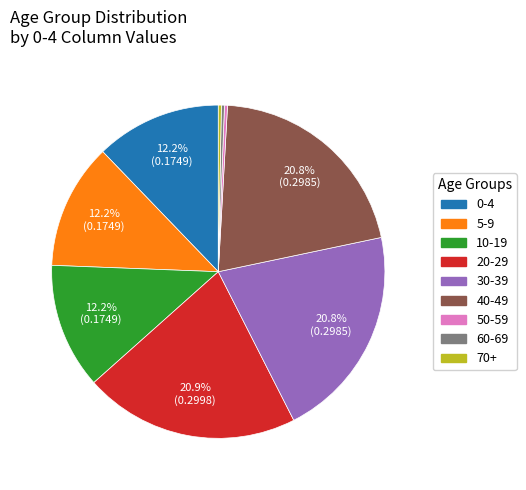

Which has a higher value, 20-29 or 5-9?

20-29